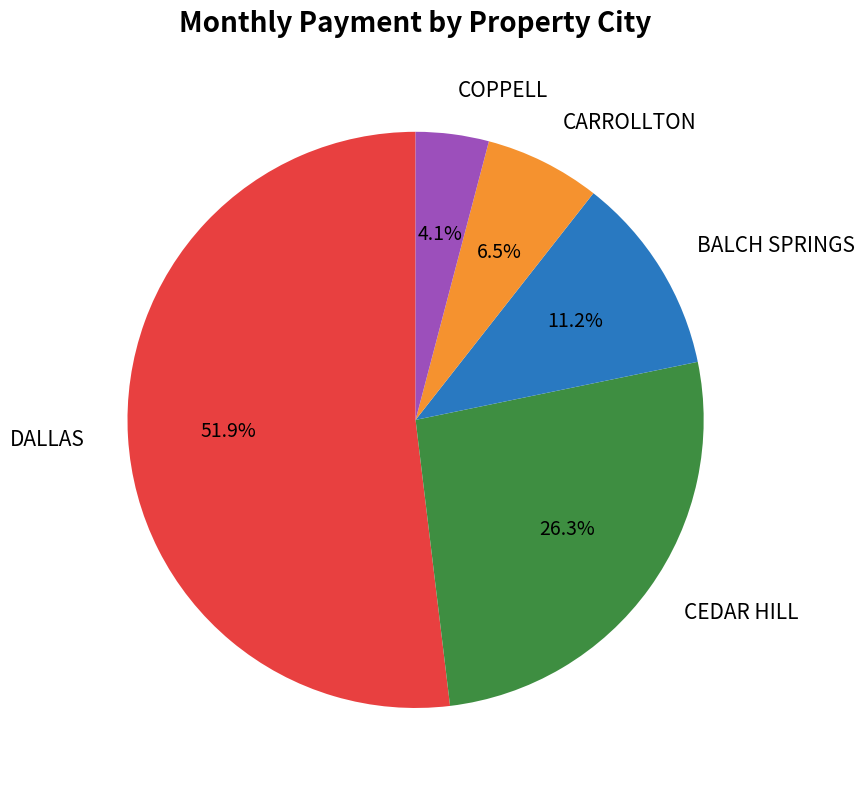

True or false: DALLAS accounts for 8% of the total.

False